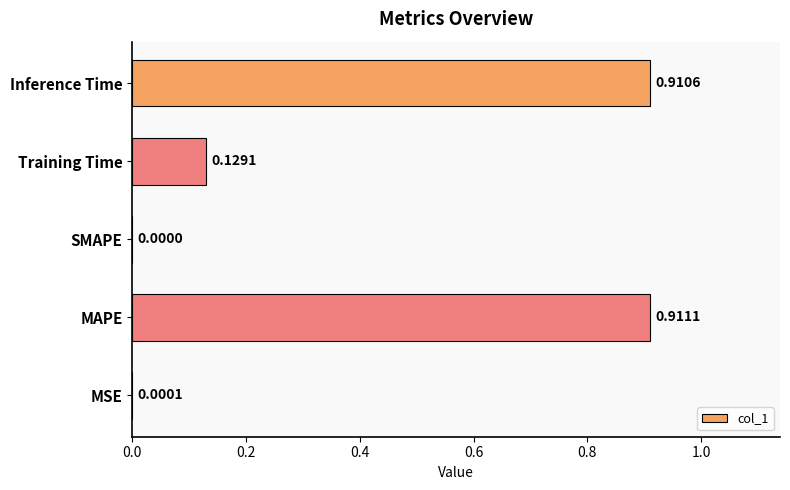

At which label is the value closest to 0?

SMAPE